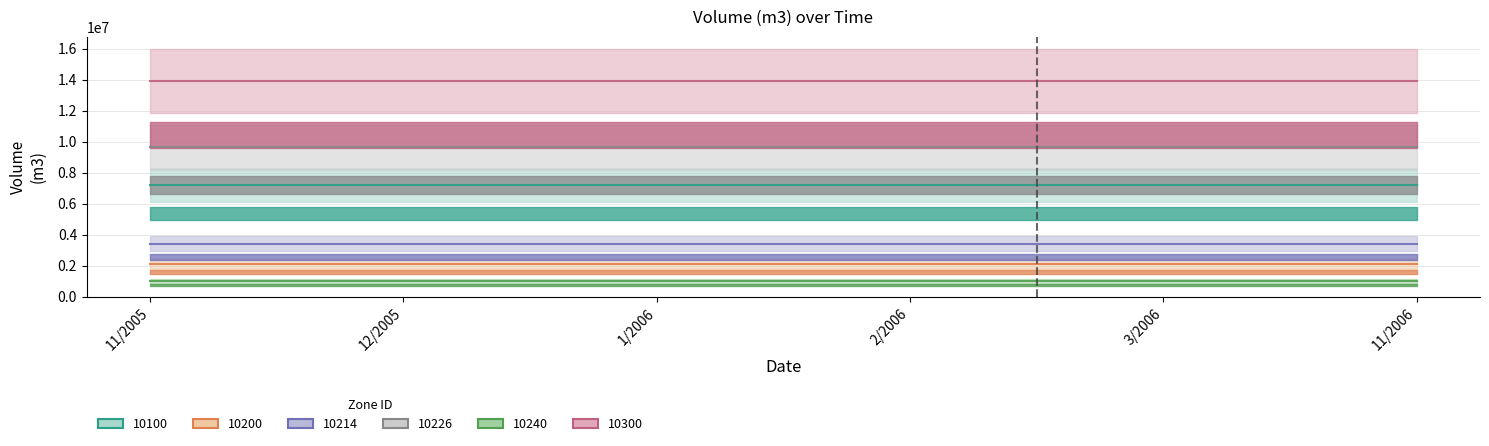

Does the chart display data point markers on the line(s)?

No